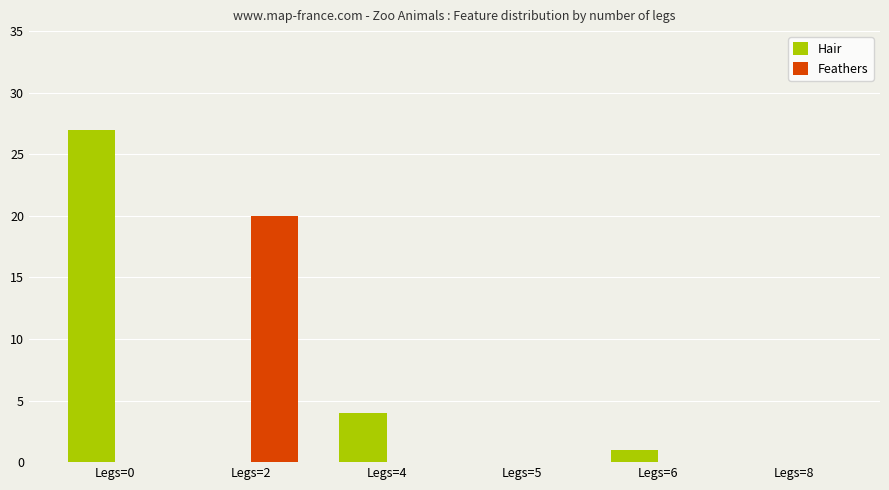

Which series has the largest total across all categories?

Hair